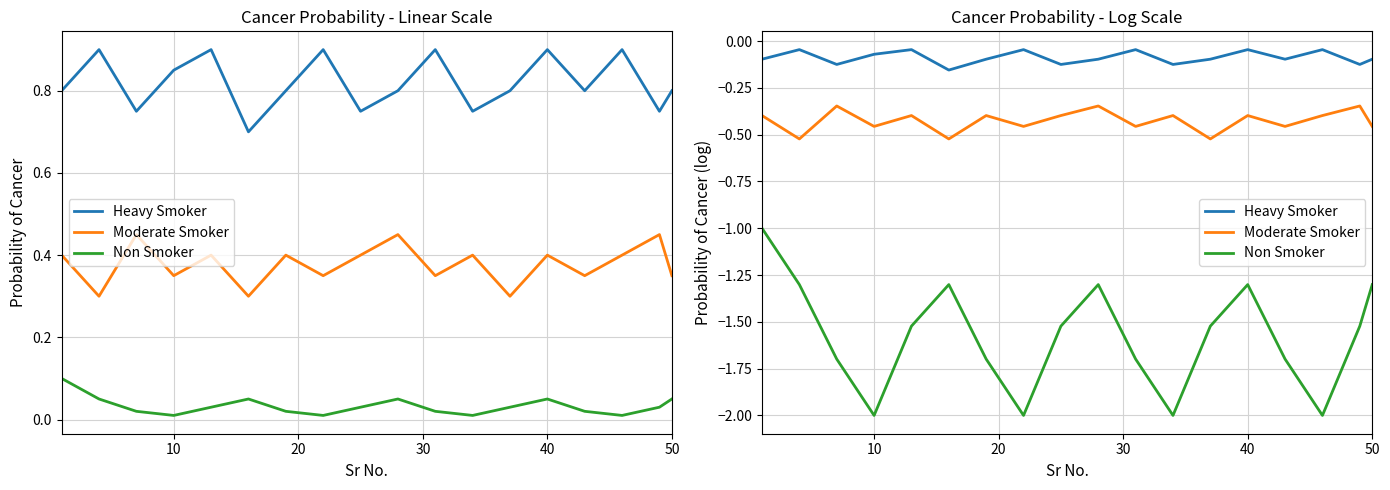

True or false: Heavy Smoker and Moderate Smoker intersect in this chart.

False